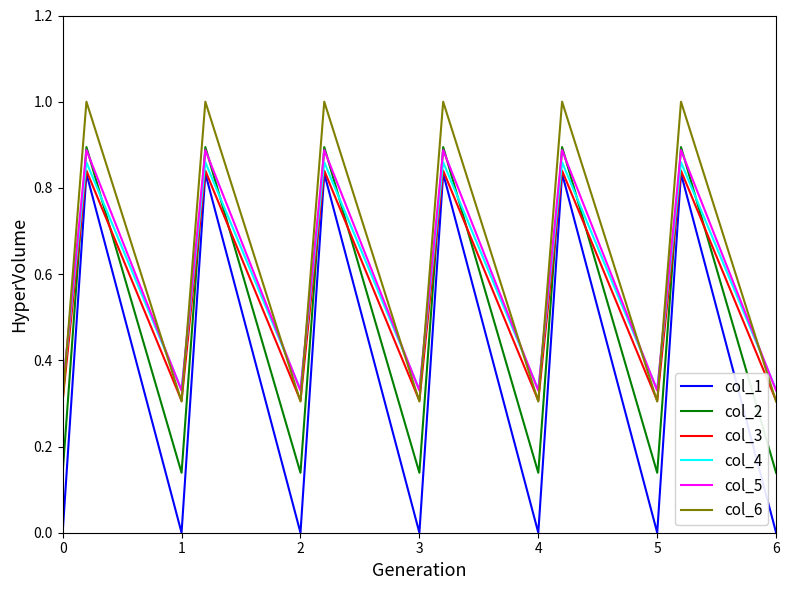

Which series has the largest total across all categories?

col_6